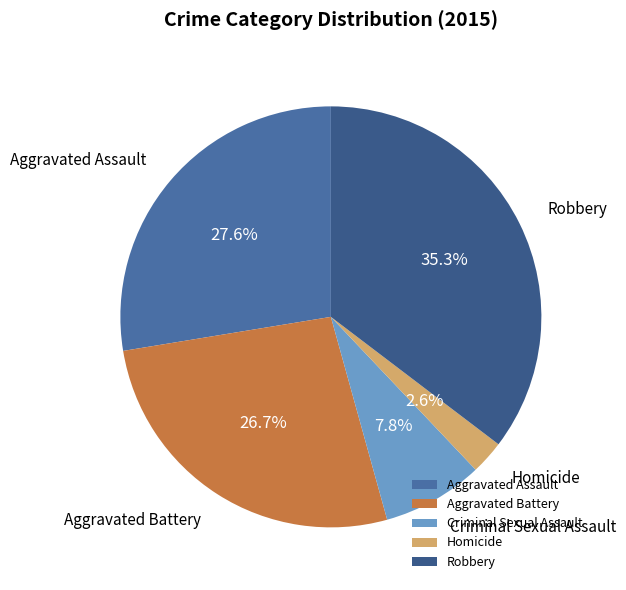

True or false: Aggravated Assault accounts for 22% of the total.

False